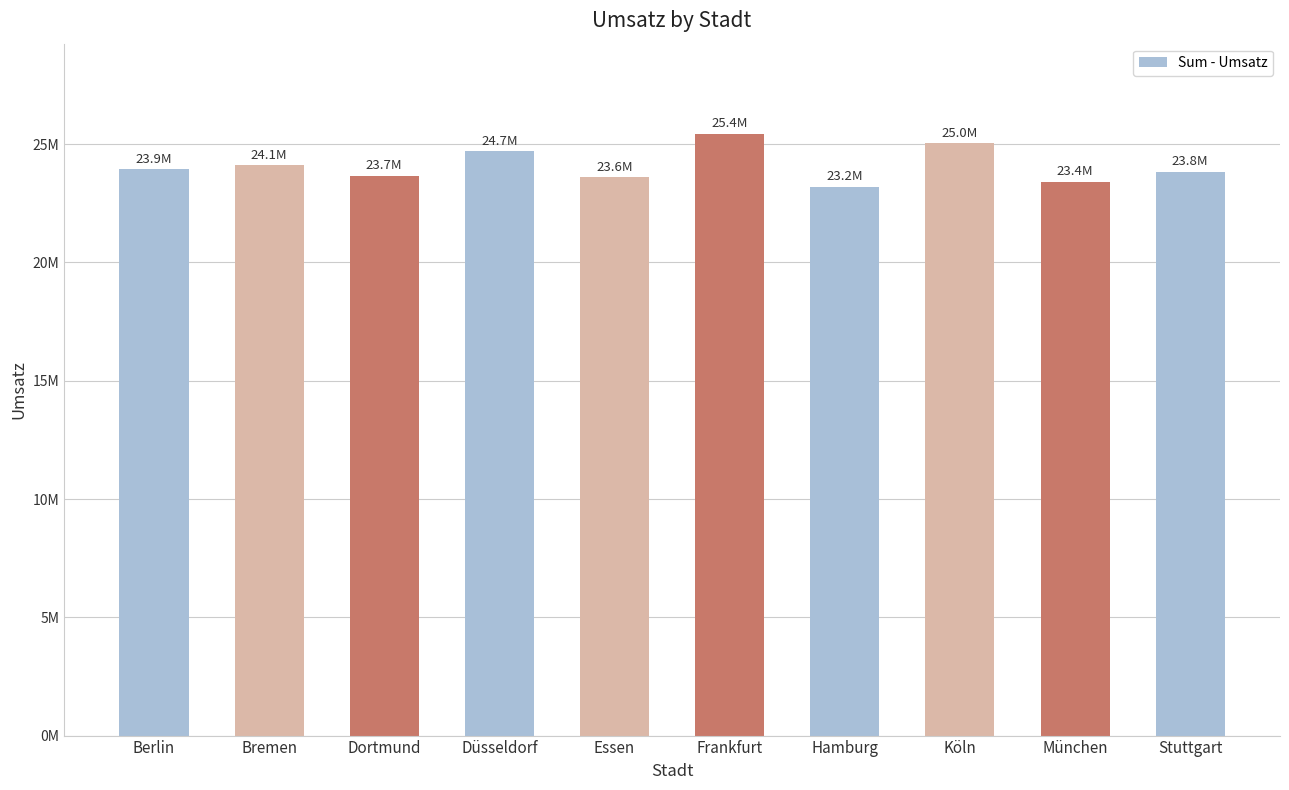

Rank the categories by value from lowest to highest.

Hamburg, München, Essen, Dortmund, Stuttgart, Berlin, Bremen, Düsseldorf, Köln, Frankfurt